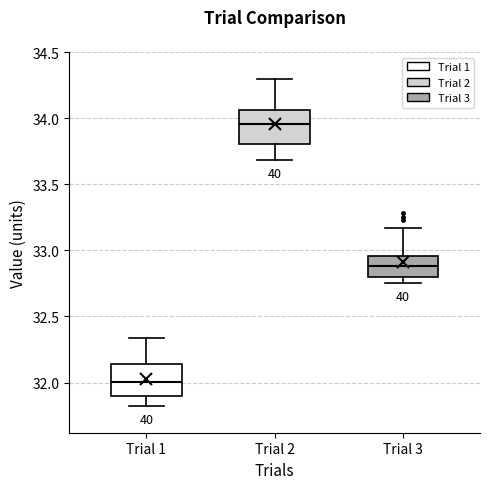

Reading left to right, transcribe this box plot: for each box, give where its median line is, the range the box spans, and where its two whiskers end, as read against the y-axis. The values are not printed on the chart, so give them approximately, as read against the axis.

Trial 1: median 32.00, box 31.90 to 32.15, whiskers 31.80 to 32.35
Trial 2: median 33.95, box 33.80 to 34.05, whiskers 33.70 to 34.30
Trial 3: median 32.90, box 32.80 to 32.95, whiskers 32.75 to 33.15